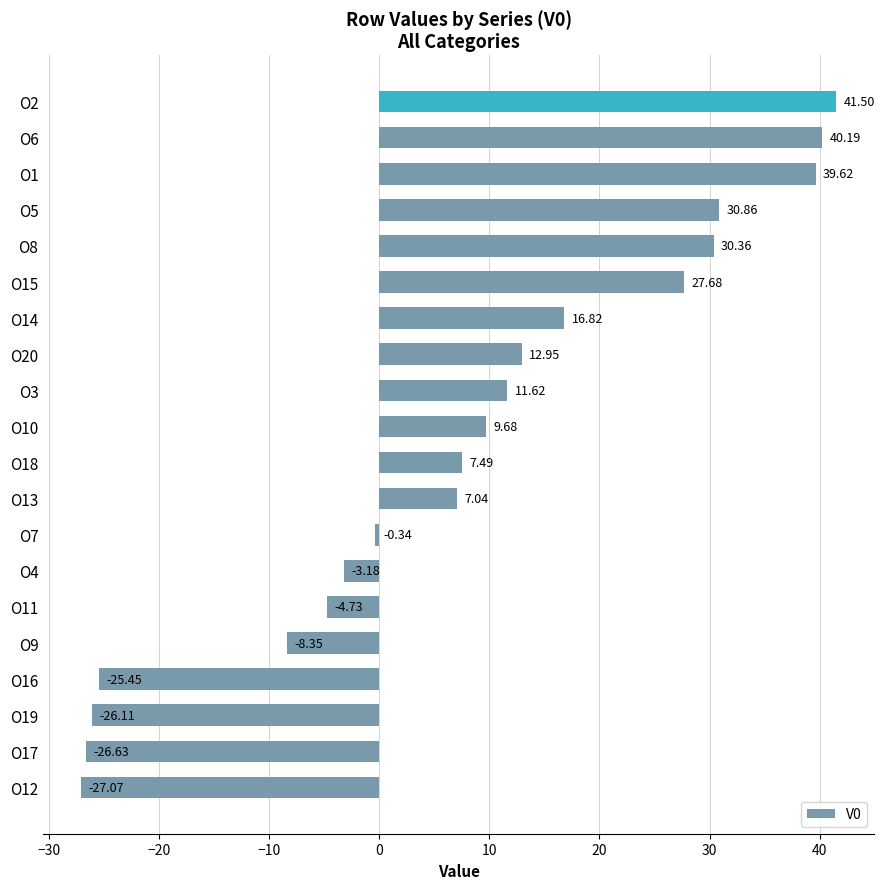

What is the minimum value shown in the chart?

-27.1